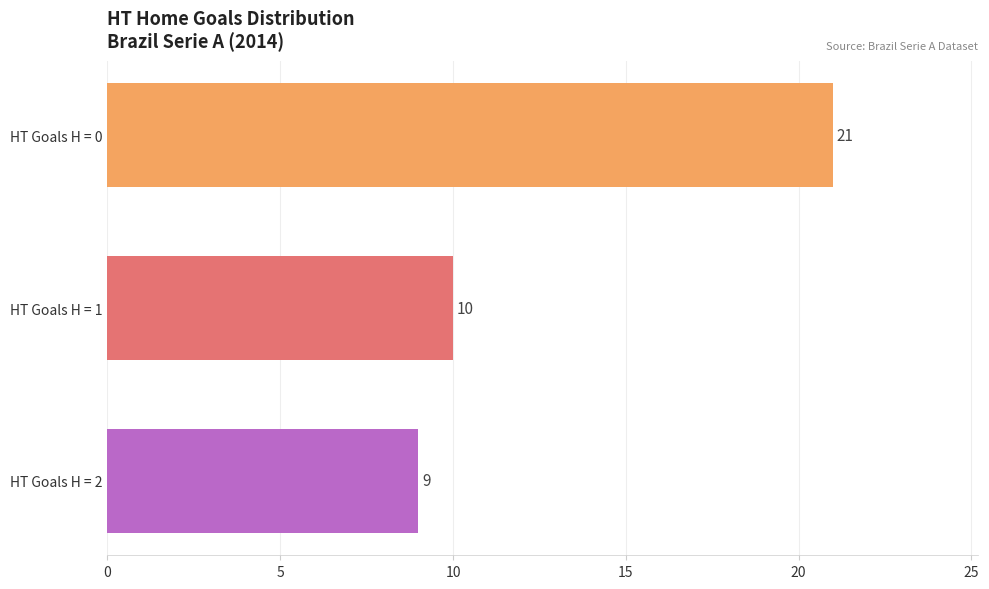

How many values are below 10?

1